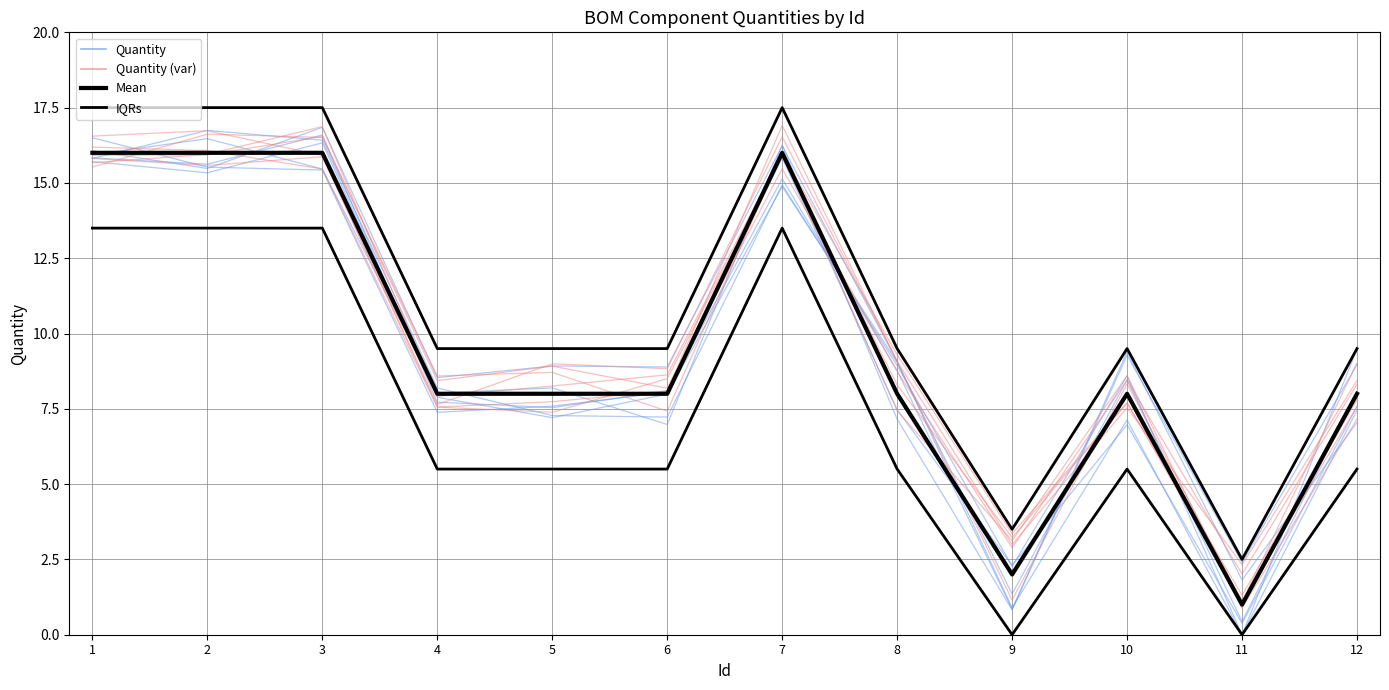

What value does the IQRs series have at 3?

17.5